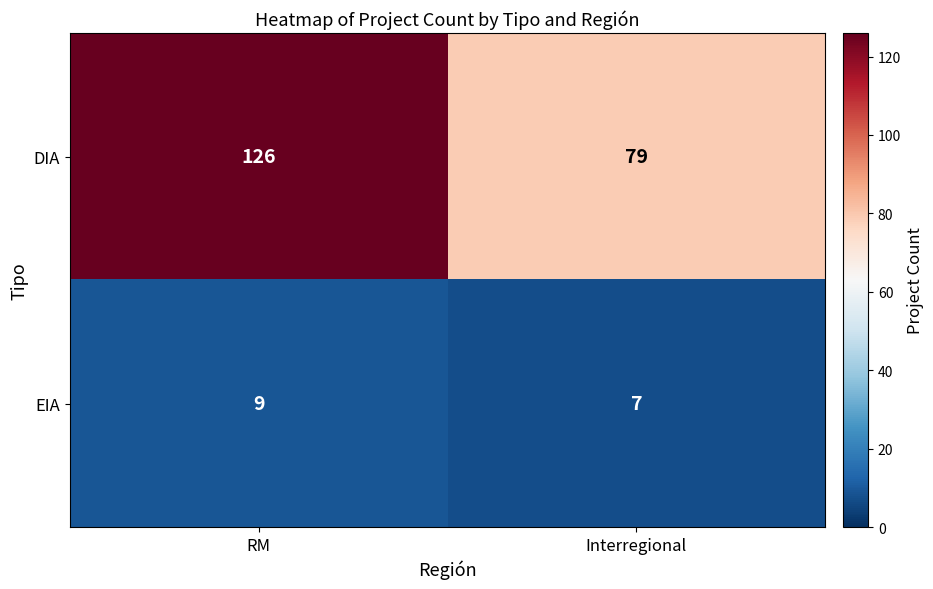

Which category has the highest value across all series?

RM